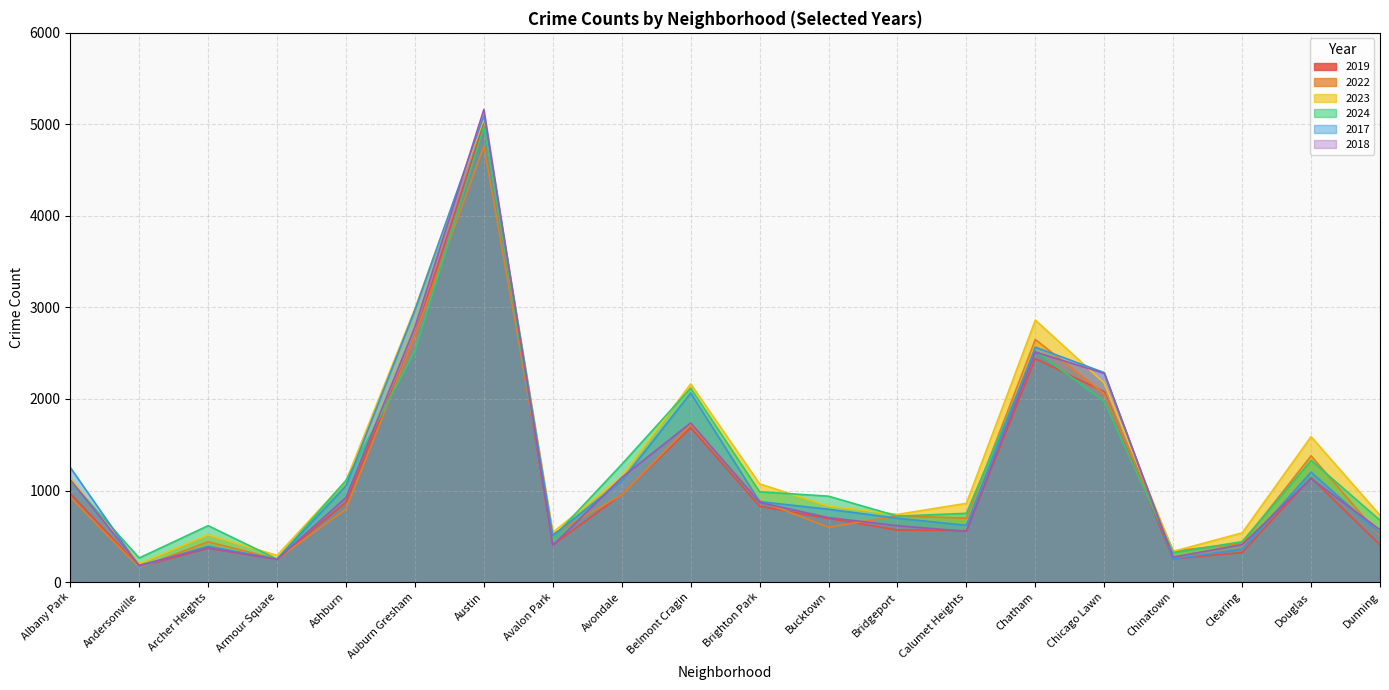

Which series changed the most between Ashburn and Chinatown?

2017